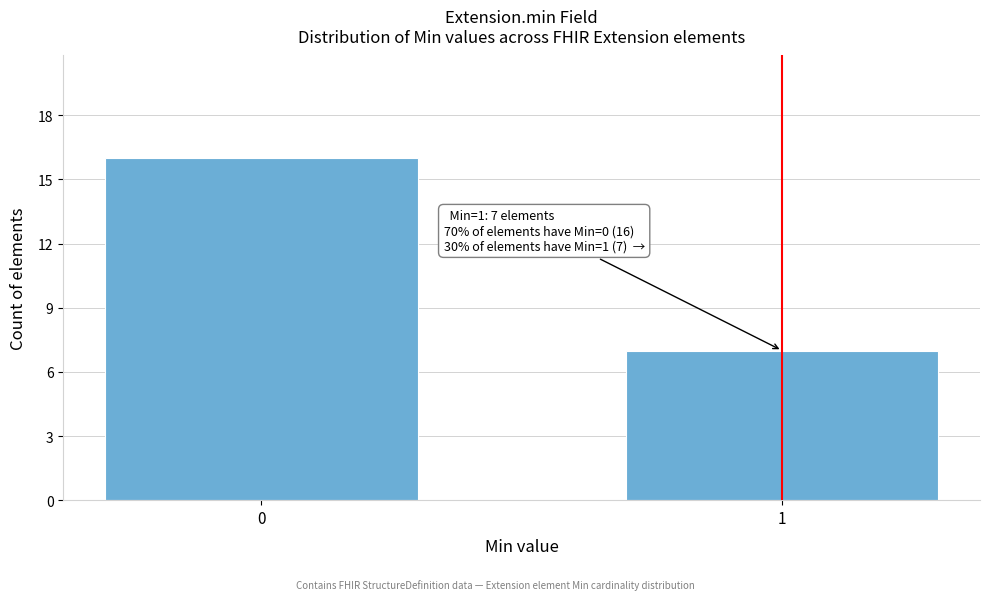

Reading left to right, extract all data points from this chart.

16	7